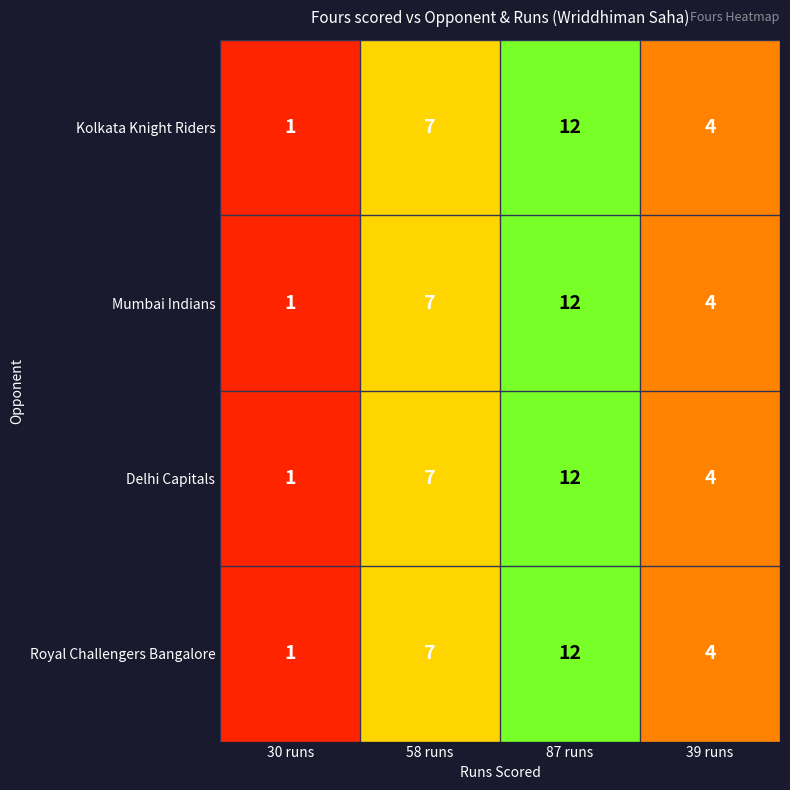

Reading left to right, extract all data points from this chart.

Kolkata Knight Riders: 1	7	12	4
Mumbai Indians: 1	7	12	4
Delhi Capitals: 1	7	12	4
Royal Challengers Bangalore: 1	7	12	4